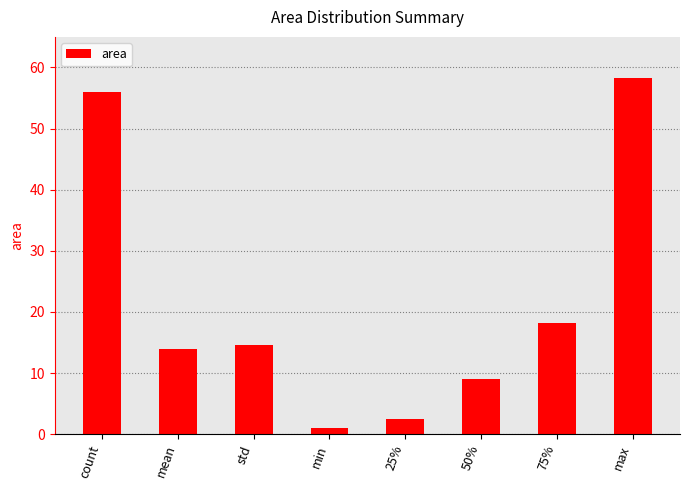

At which label does the data first exceed 14?

count